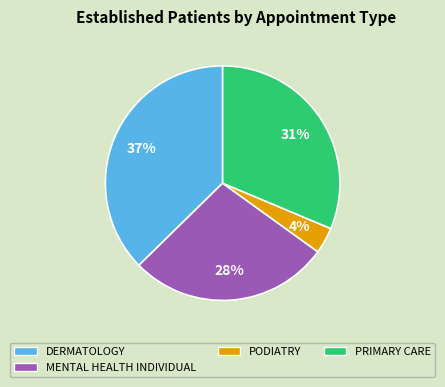

Does any single category account for the majority?

No